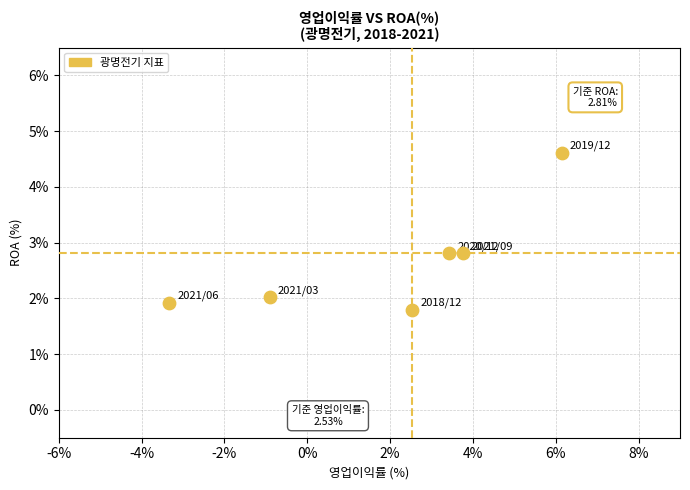

What is the range of X values (max minus min)?

9.5